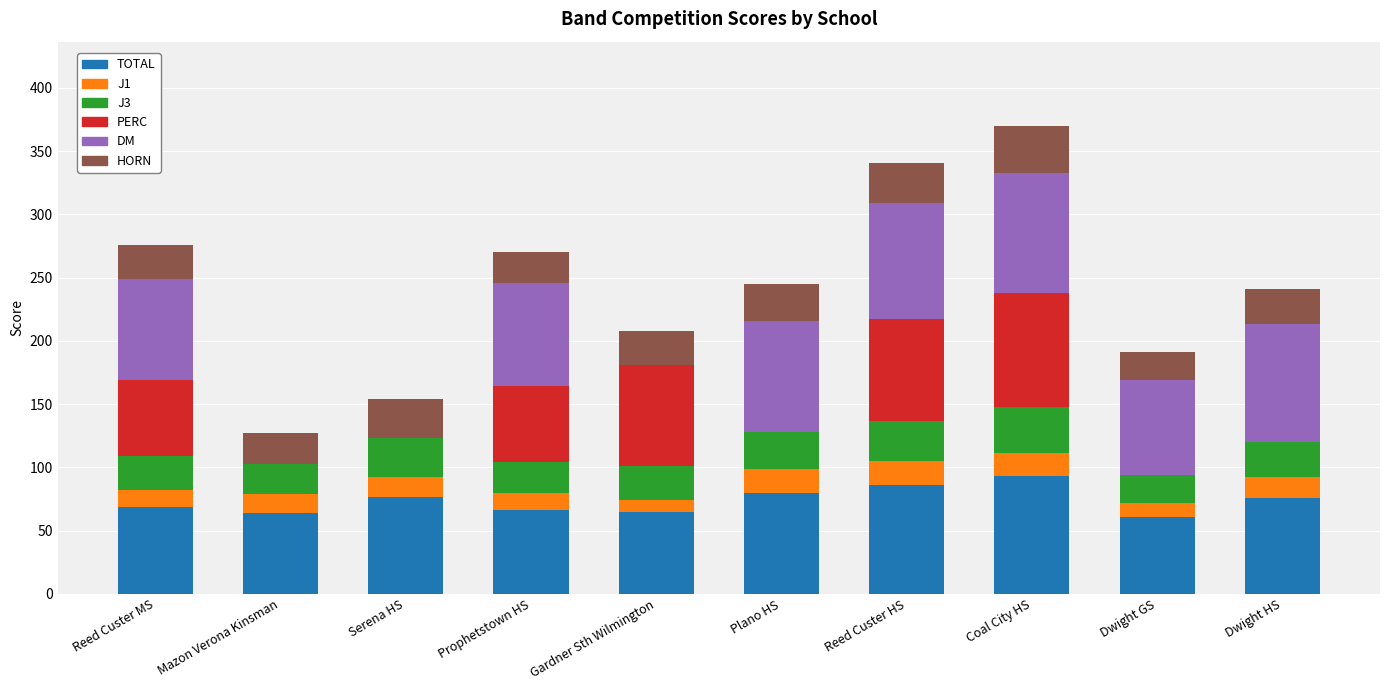

What is the highest value of the TOTAL series?

93.0